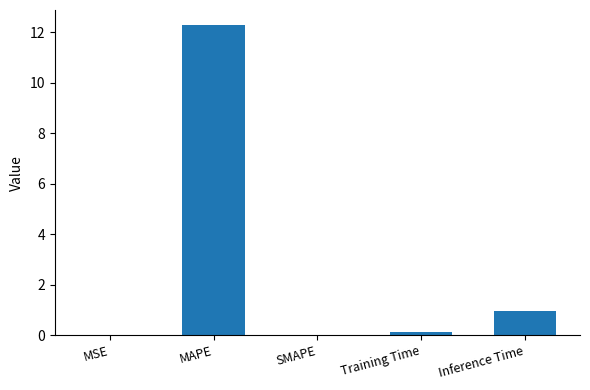

Are the bars horizontal?

No